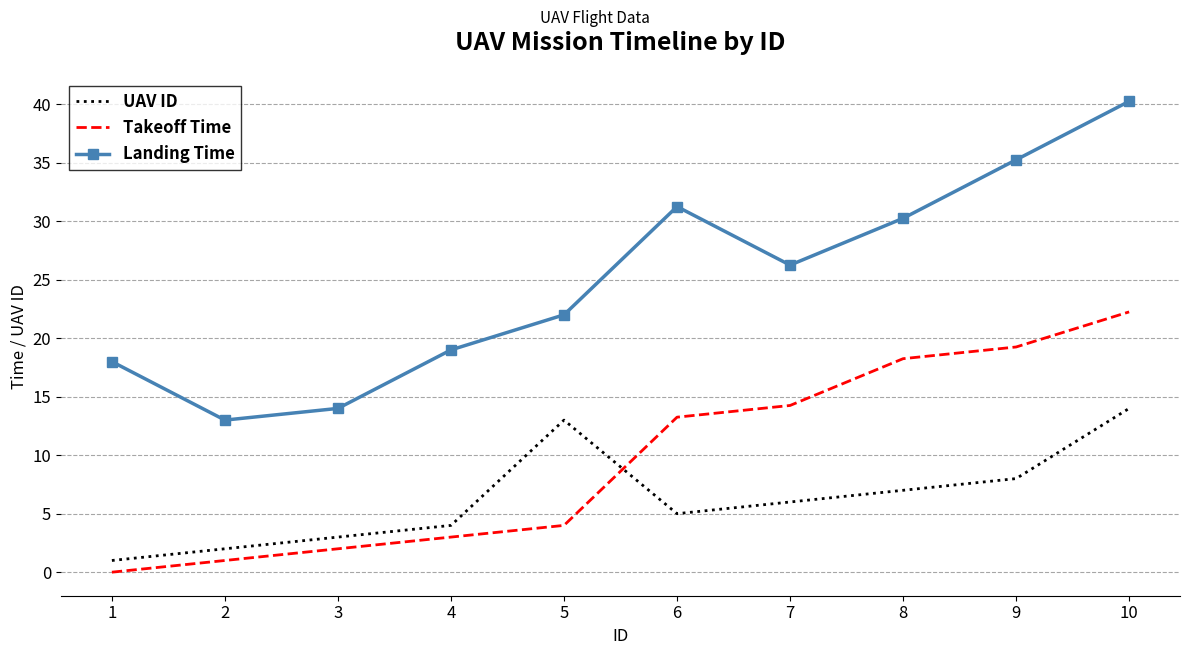

What is the spread (max minus min) of values at 5?

18.0